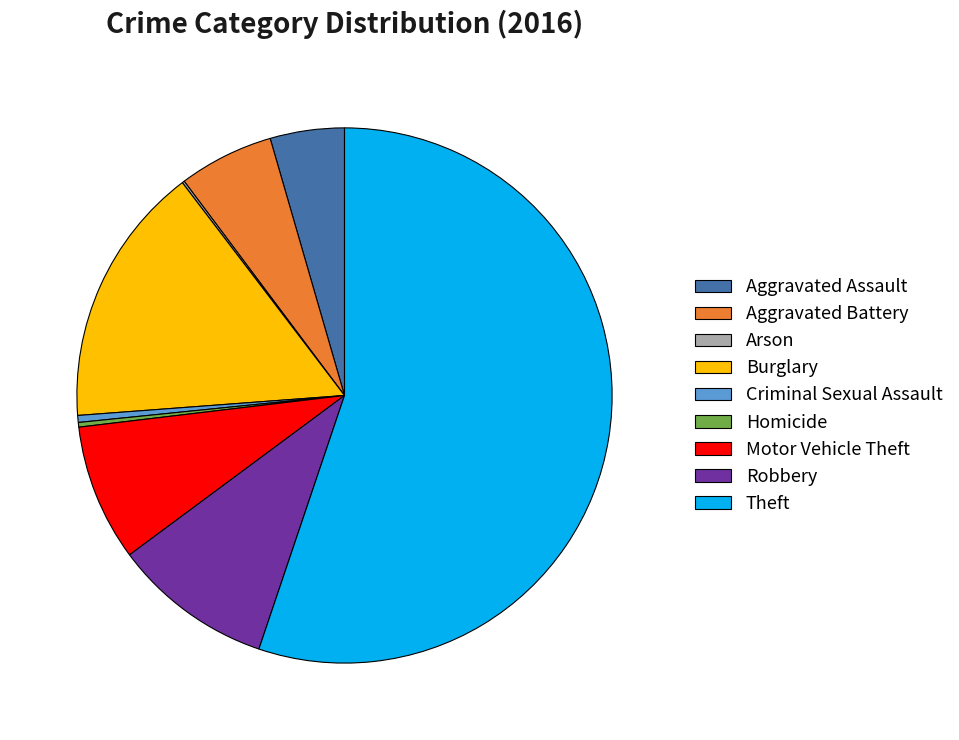

Which category accounts for the majority?

Theft